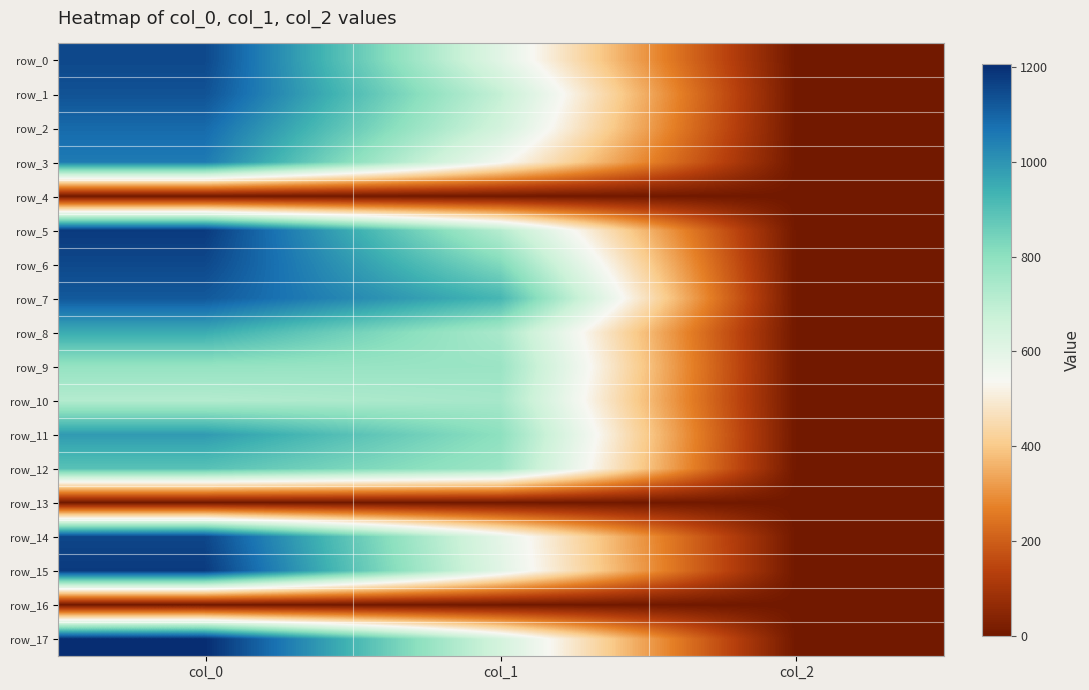

Reading left to right, transcribe all the data shown in this chart.

row_0: 1153.3	604.1	2.0
row_1: 1133.3	685.1	2.0
row_2: 1086.7	648.0	2.0
row_3: 1053.3	550.1	2.0
row_4: 0.0	0.0	0.0
row_5: 1180.0	715.5	2.0
row_6: 1153.3	823.5	2.0
row_7: 1120.0	924.8	2.0
row_8: 950.0	742.5	2.0
row_9: 783.3	772.9	2.0
row_10: 720.0	749.2	2.0
row_11: 986.7	799.9	2.0
row_12: 893.3	769.5	2.0
row_13: 0.0	0.0	0.0
row_14: 1156.7	594.0	2.0
row_15: 1180.0	604.1	2.0
row_16: 0.0	0.0	0.0
row_17: 1206.7	644.6	2.0